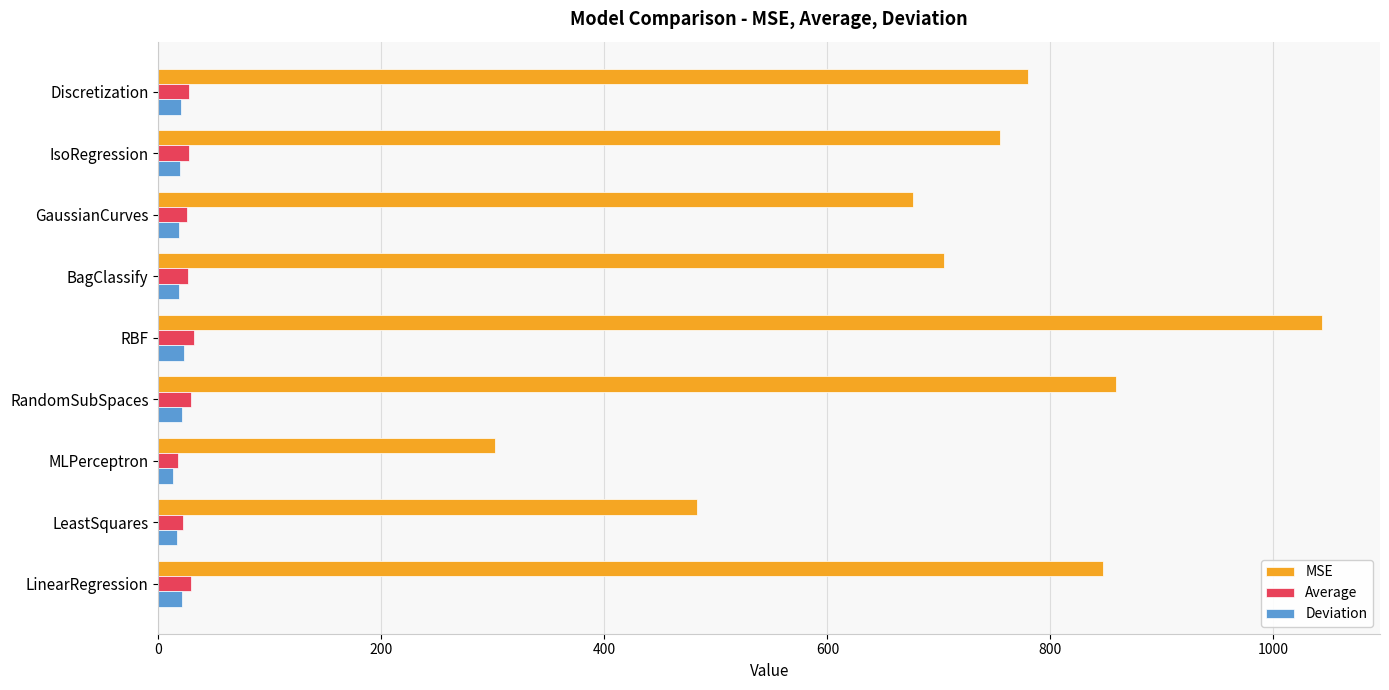

True or false: MSE has a value of 482.7 at LeastSquares.

True